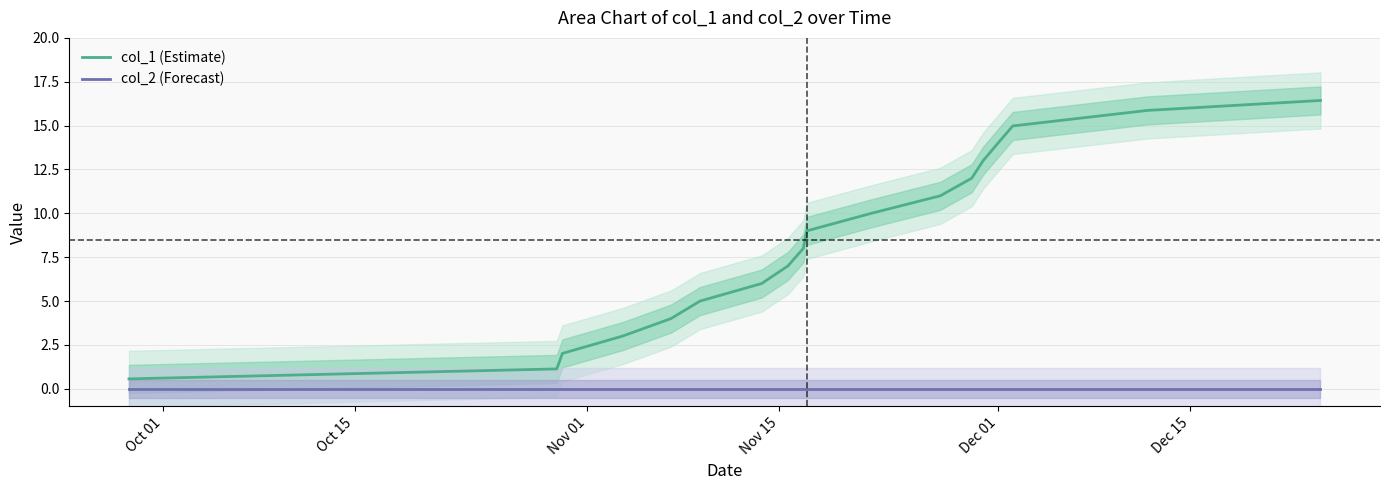

True or false: col_2 (Forecast) and col_1 (Estimate) intersect in this chart.

False